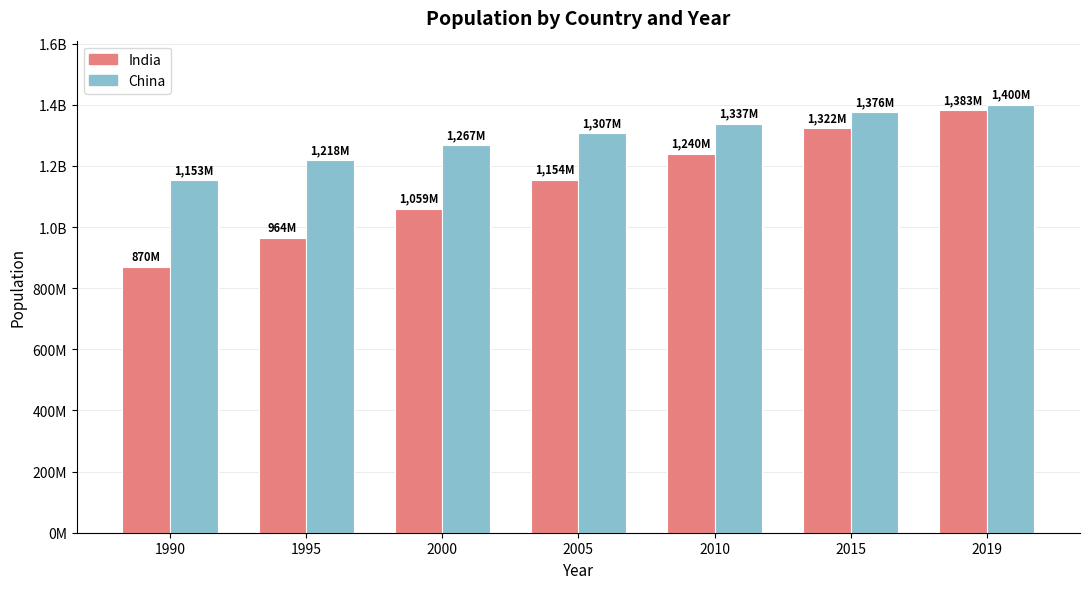

At which category does the chart reach its peak across all series?

2019